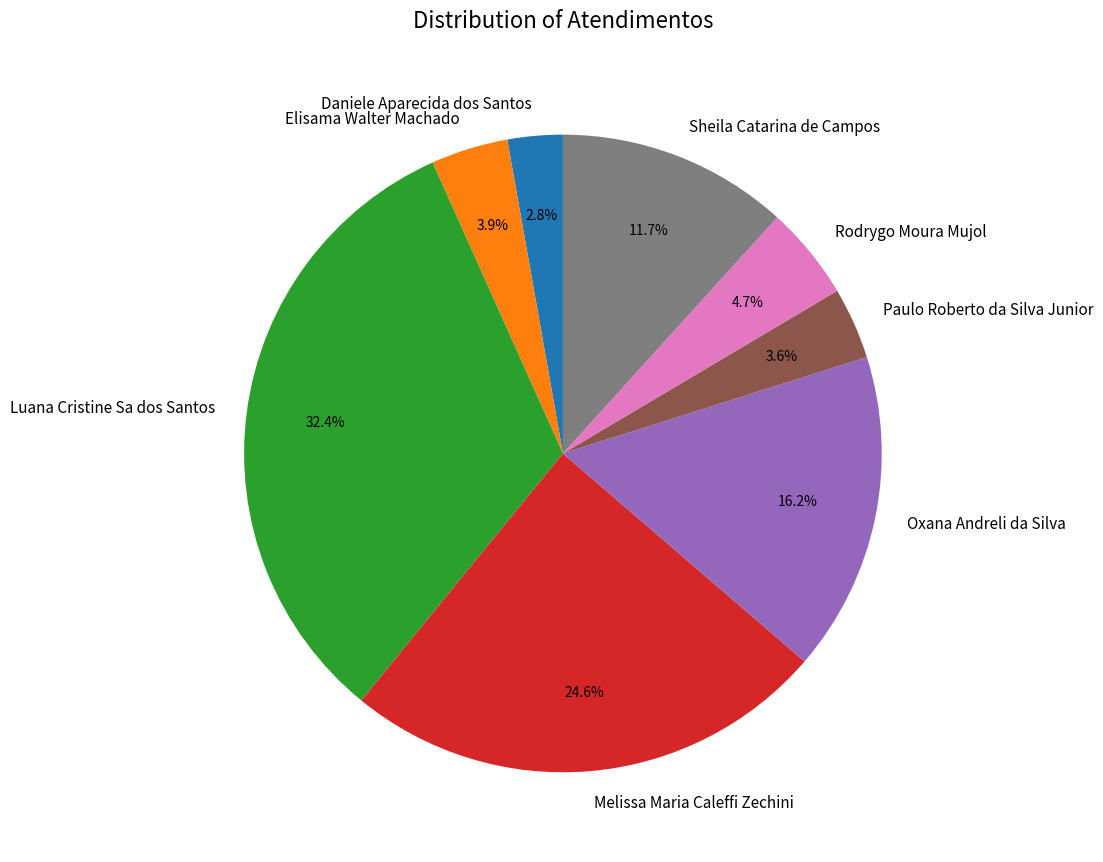

Which has a higher value, Oxana Andreli da Silva or Paulo Roberto da Silva Junior?

Oxana Andreli da Silva